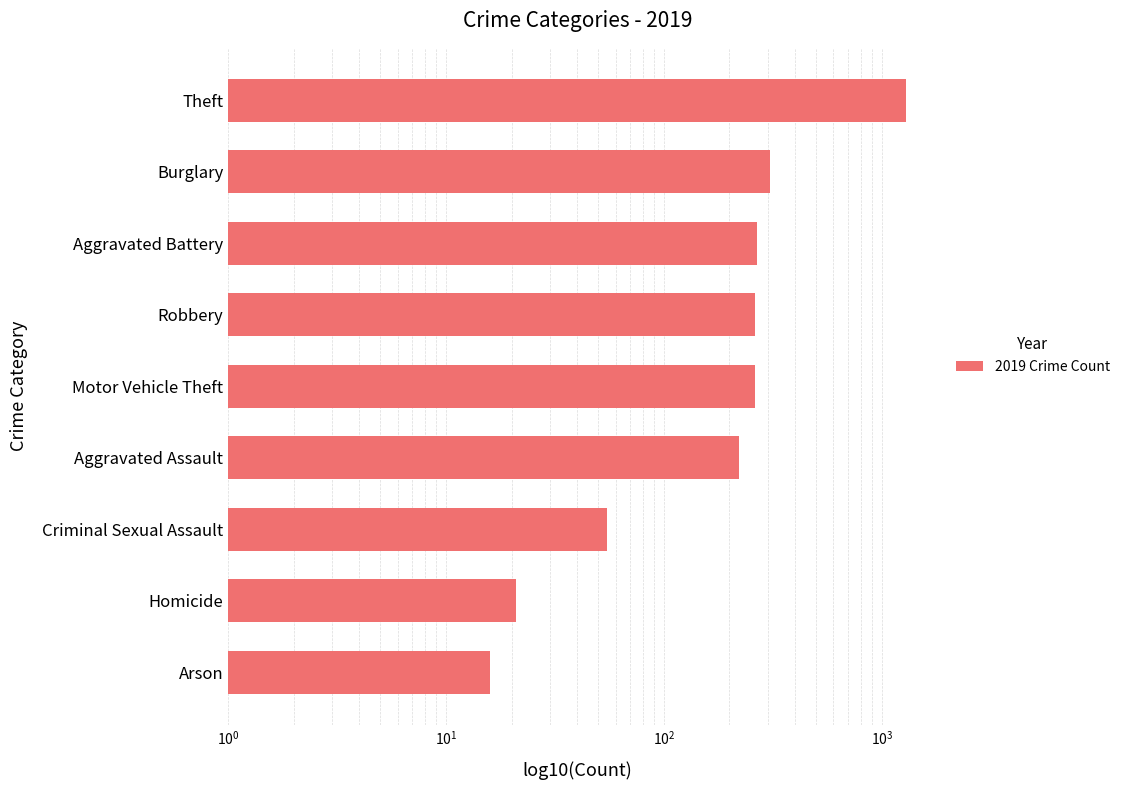

What is the greatest value displayed?

1288